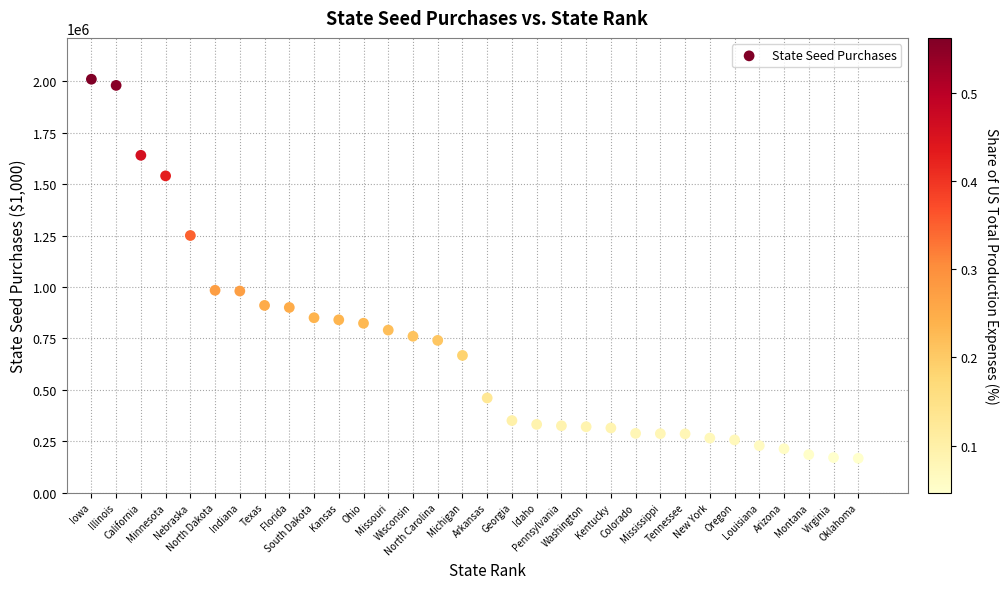

What is the range of X values (max minus min)?

31